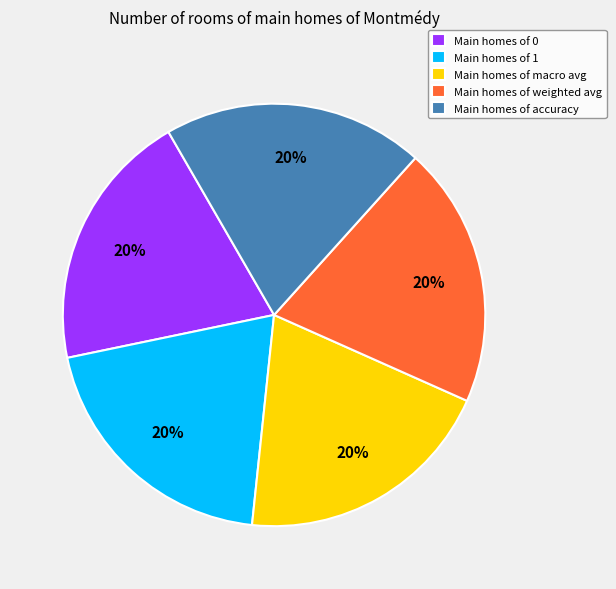

Combined, do Main homes of macro avg and Main homes of 0 account for over 50%?

No